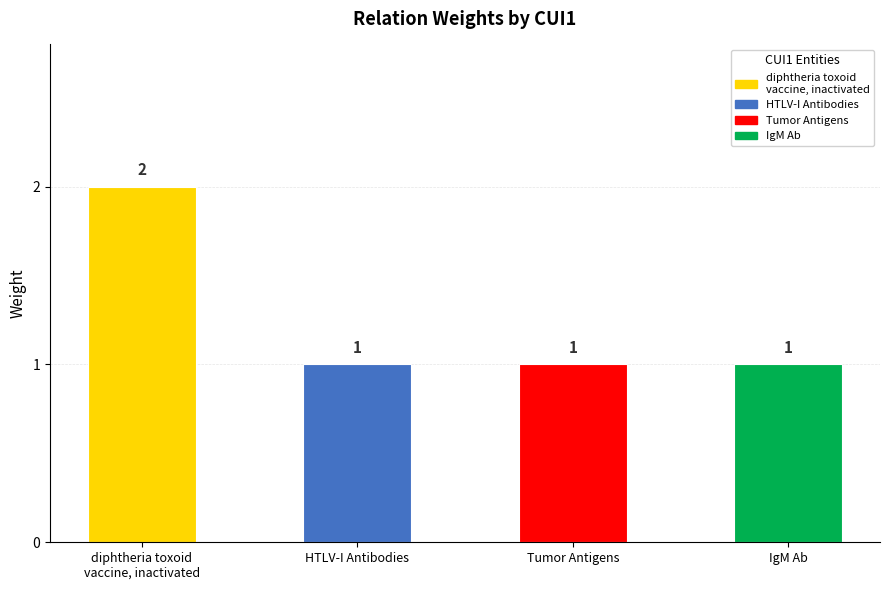

Does the chart contain any negative values?

No